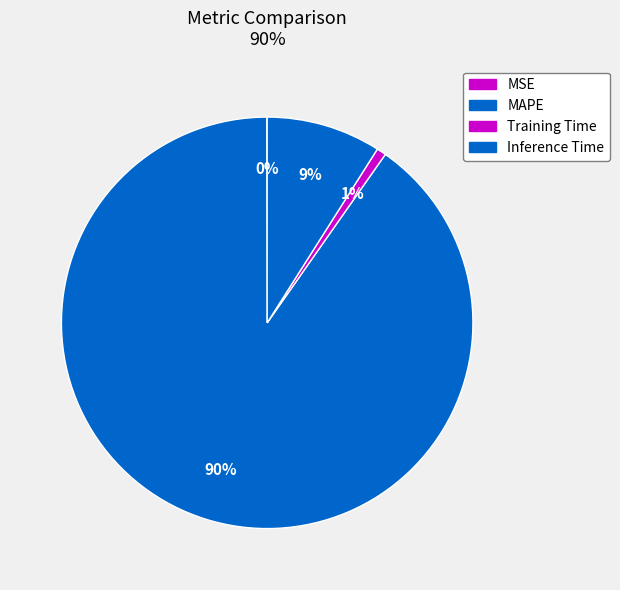

What percentage do MAPE and MSE together represent?

90.3%